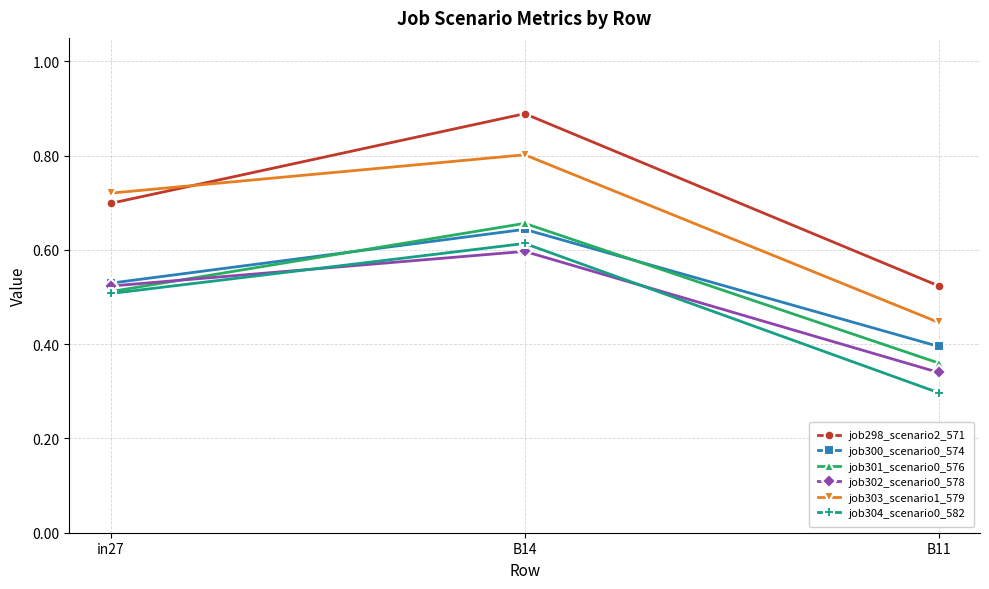

Is the value of job301_scenario0_576 at in27 greater than the value of job298_scenario2_571 at in27?

No